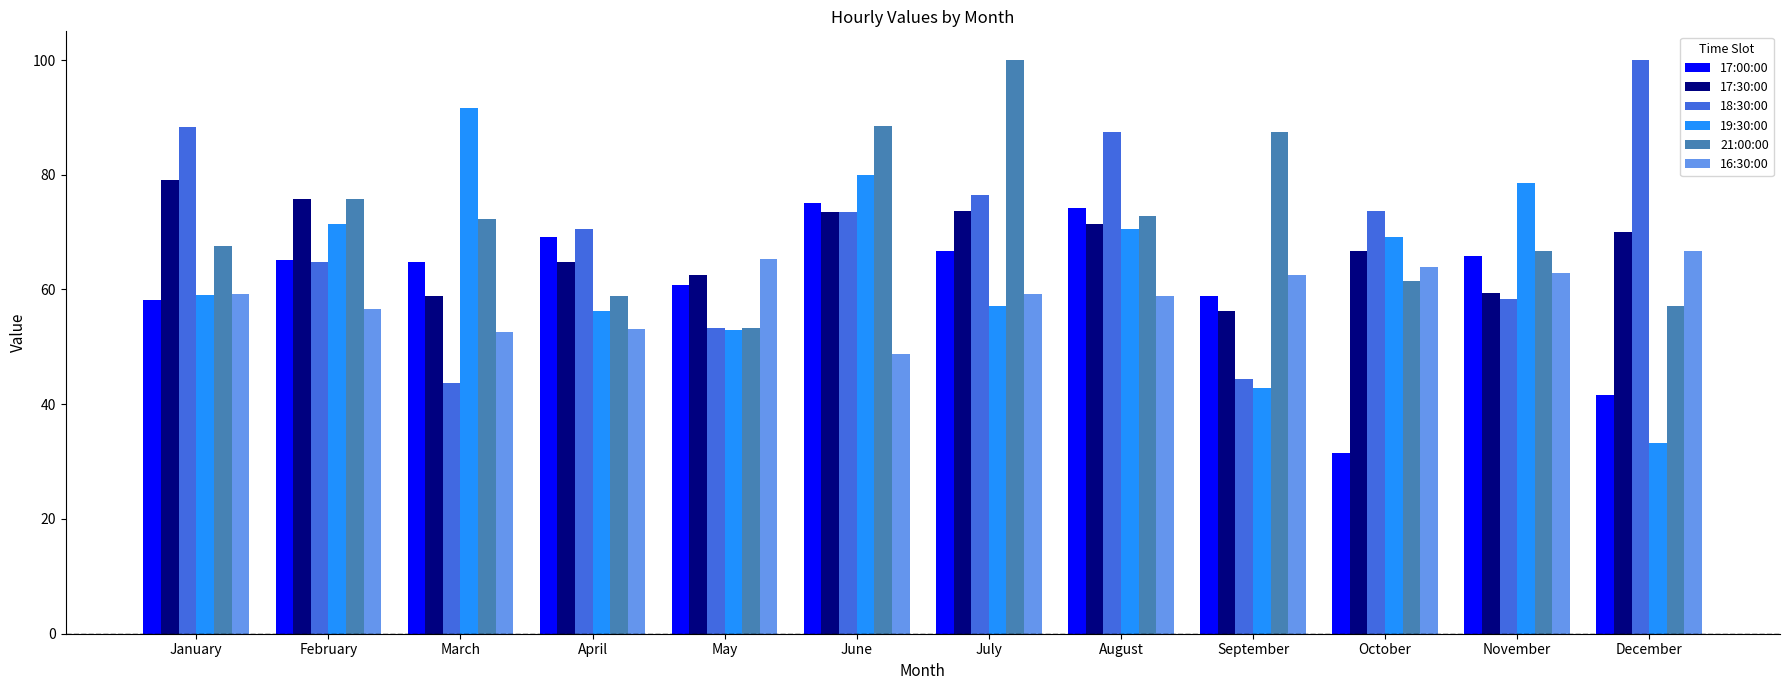

What is the total value across all series at November?

391.8